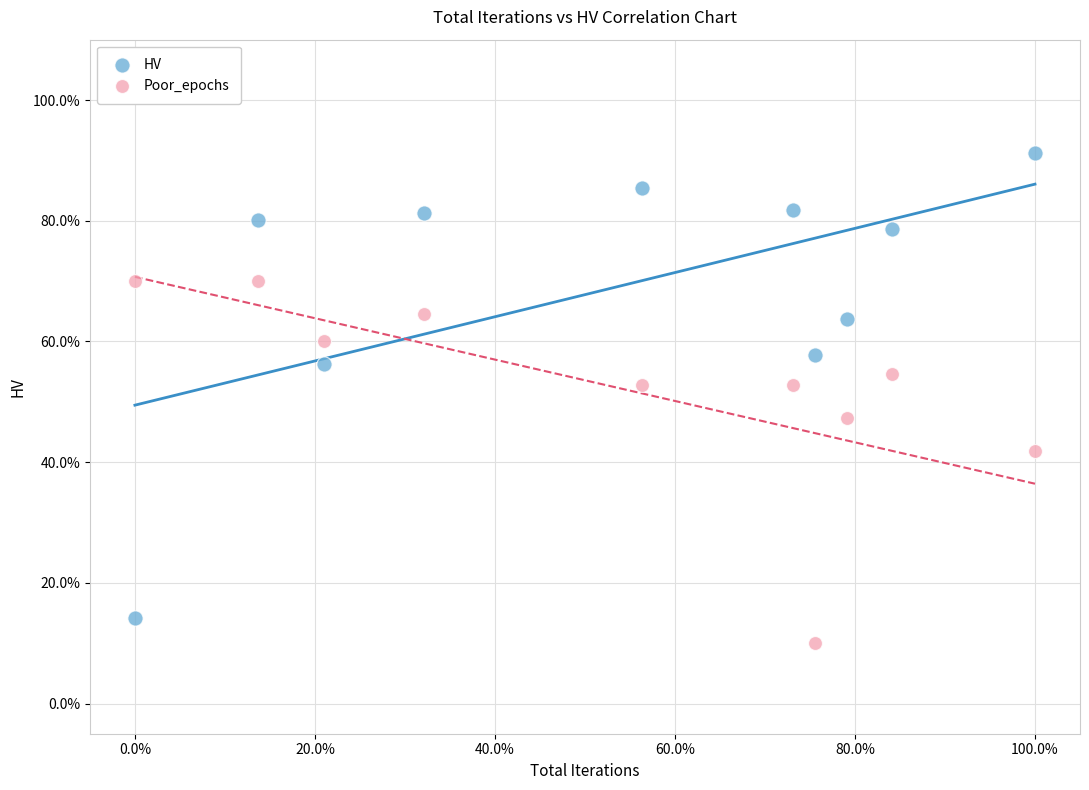

Which series has the largest Y range (max minus min)?

HV